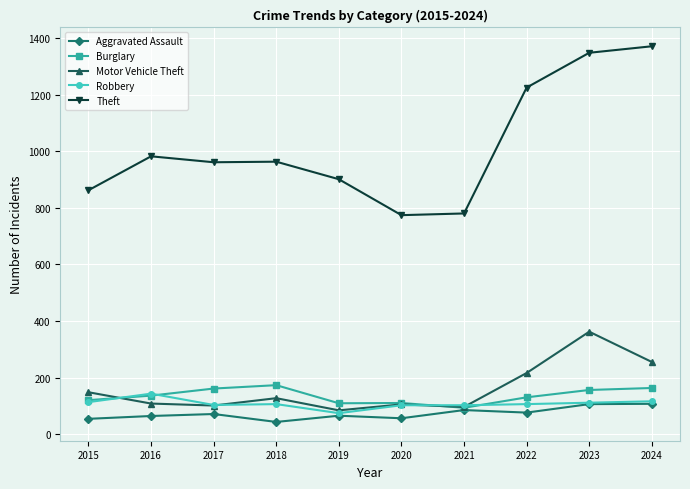

Where is Theft nearest to the value 1072?

2016